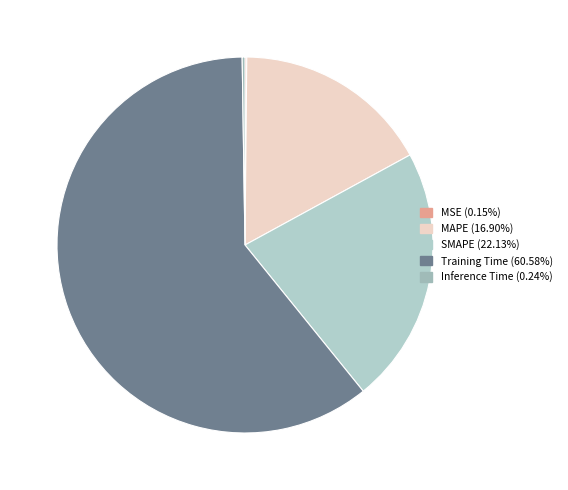

What is the total percentage of MAPE and Inference Time?

17.1%